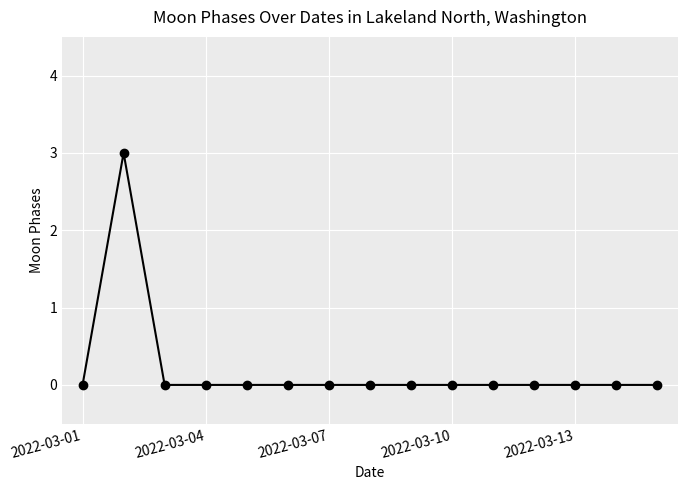

What is the sum of all values?

3